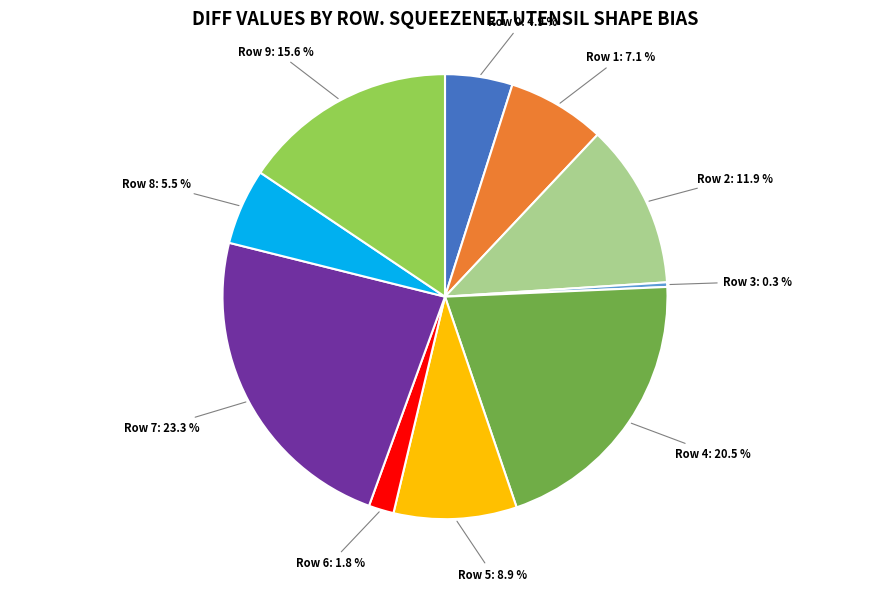

What percentage is NOT represented by Row 0?

95.1%